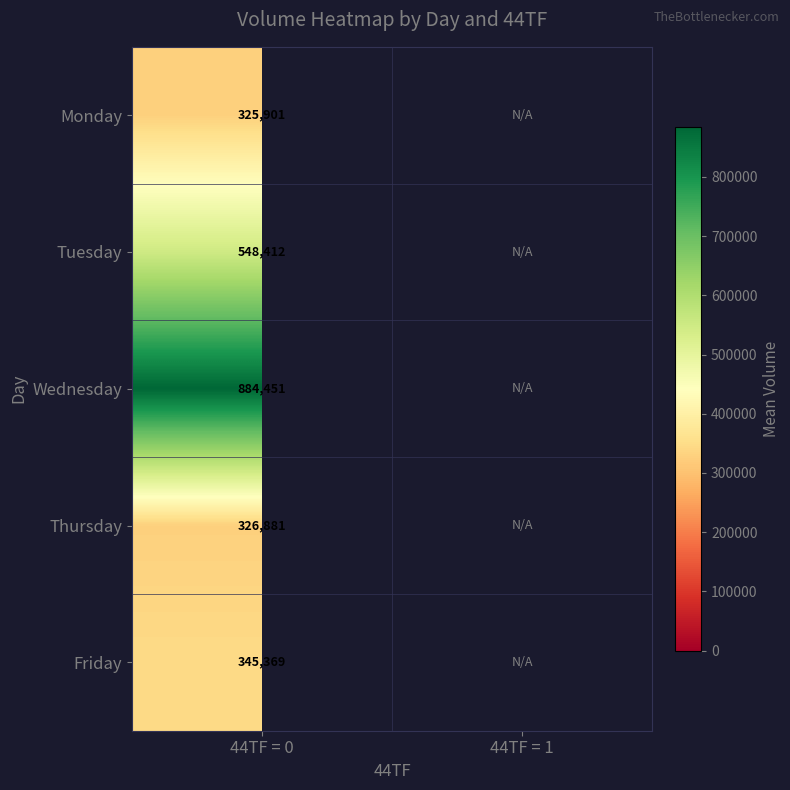

At 44TF = 0, list the series in order from largest to smallest.

Wednesday, Tuesday, Friday, Thursday, Monday